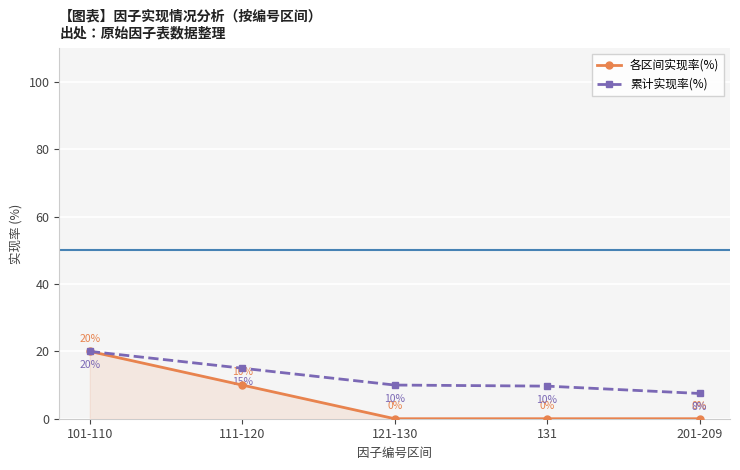

What is the label of the 3rd point from the left?

121-130